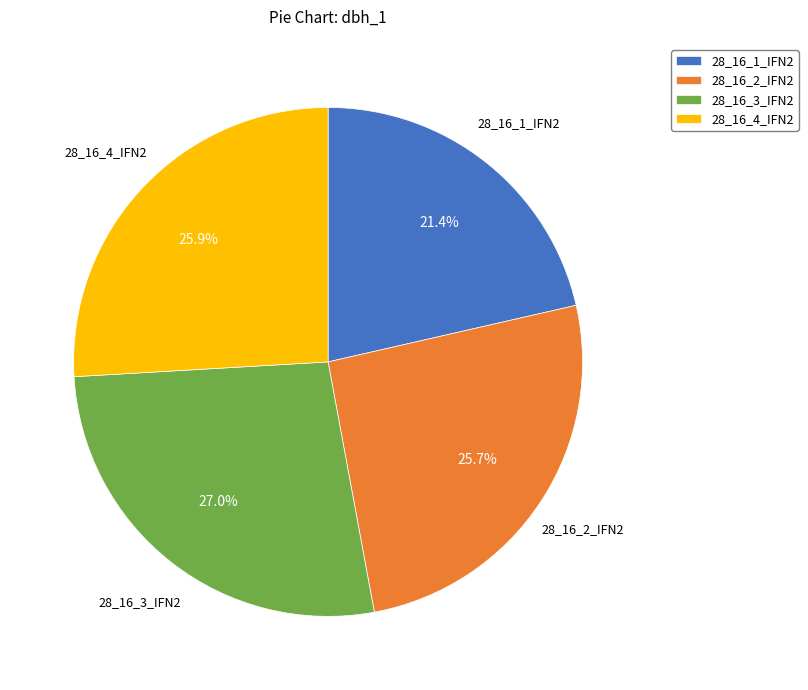

What is the largest slice in the pie chart?

28_16_3_IFN2